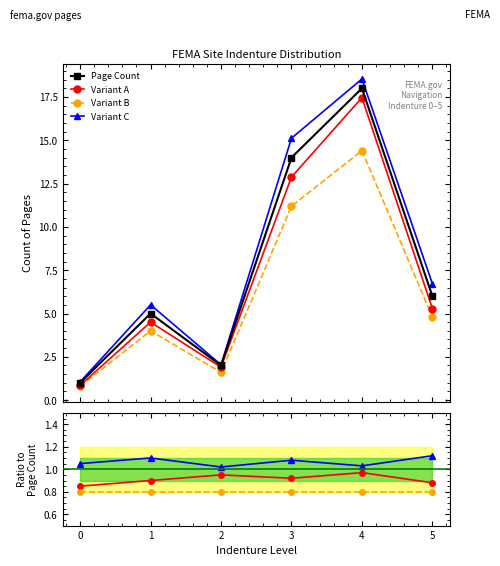

Which label corresponds to the largest value in the chart?

4